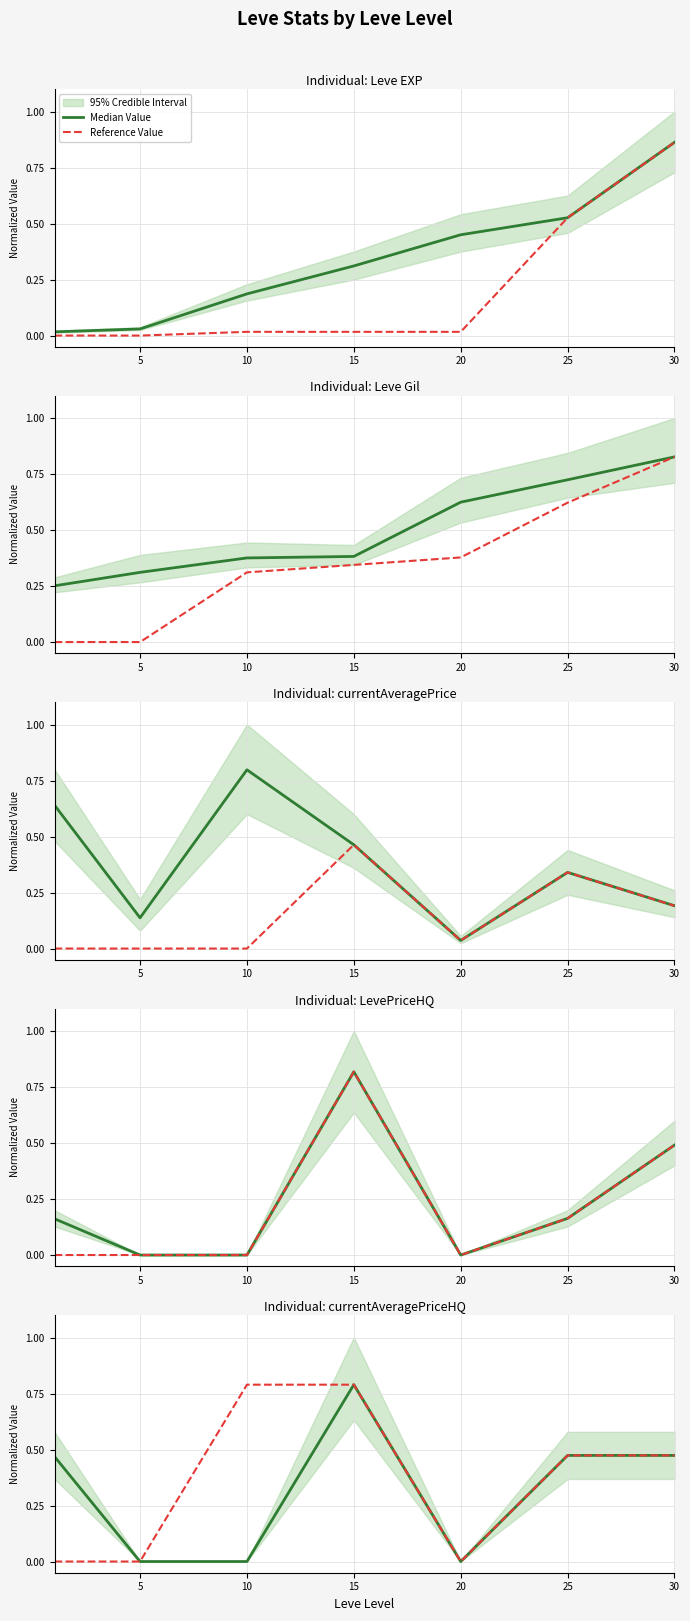

How many data points in Median Value are above 0?

4